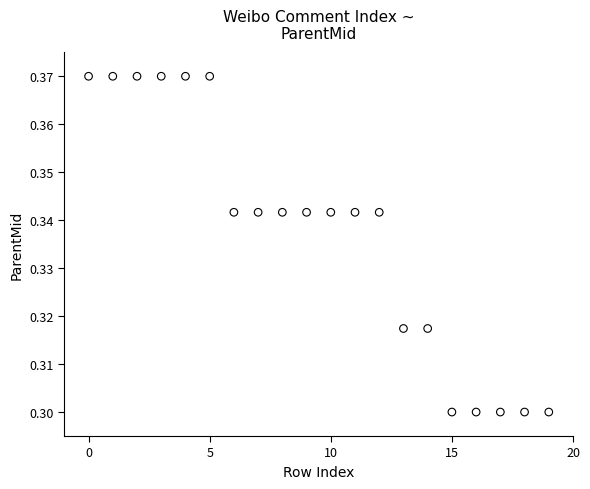

How many data points are displayed?

20